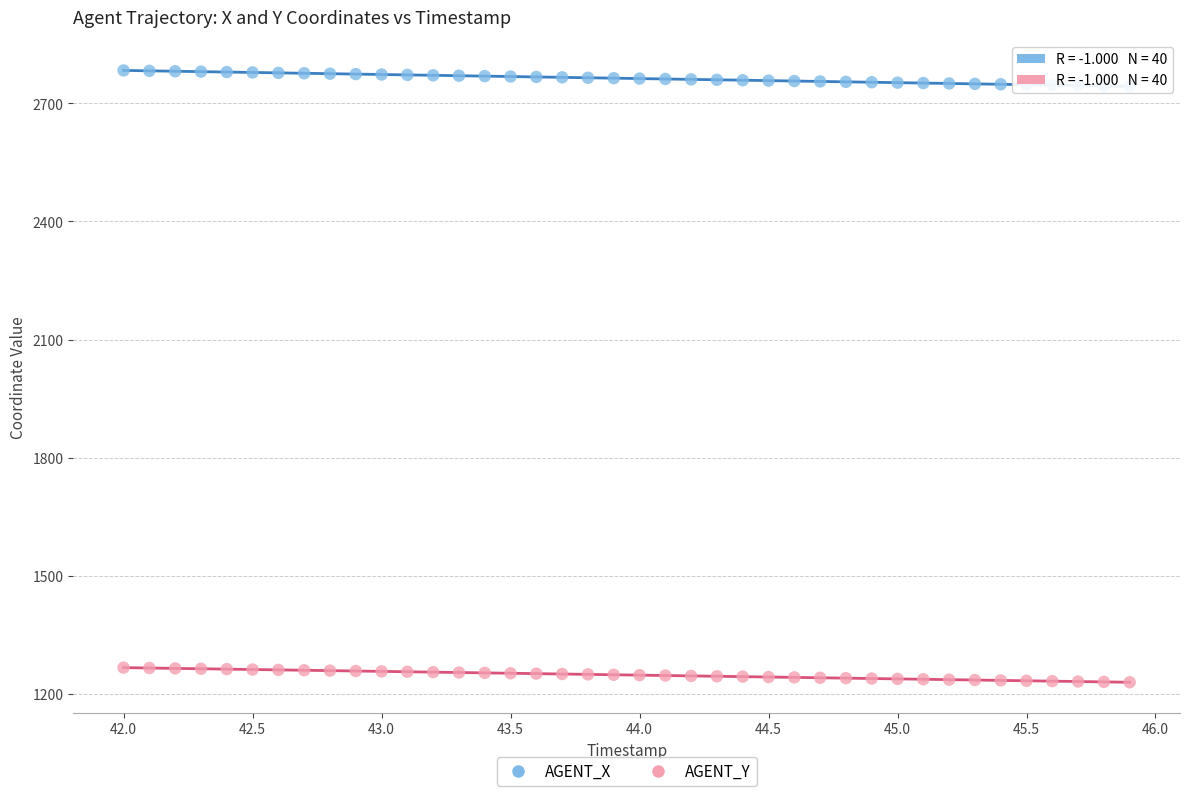

Across all data points, what is the range of X values (max minus min)?

3.9